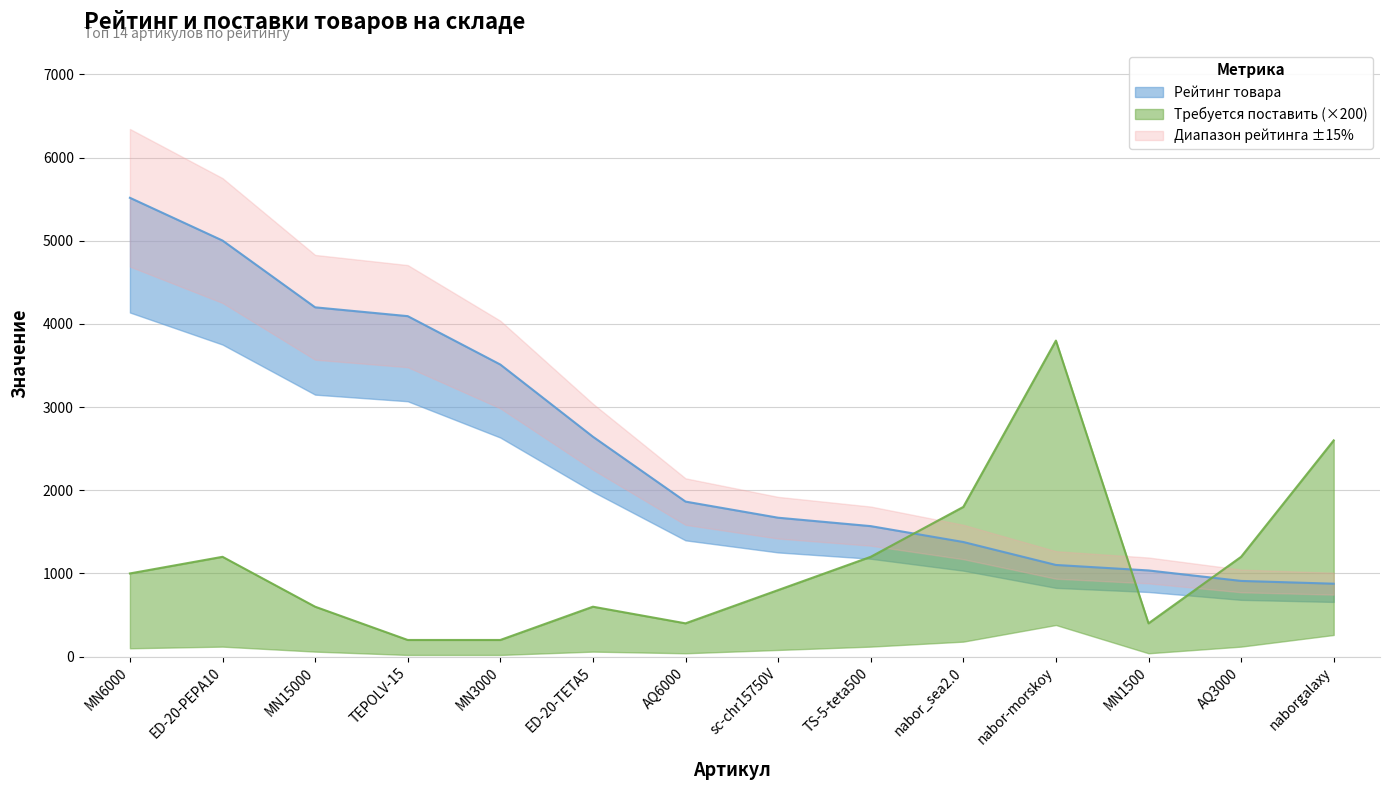

Rank the series by their maximum value, from highest to lowest.

Рейтинг товара, Требуется поставить